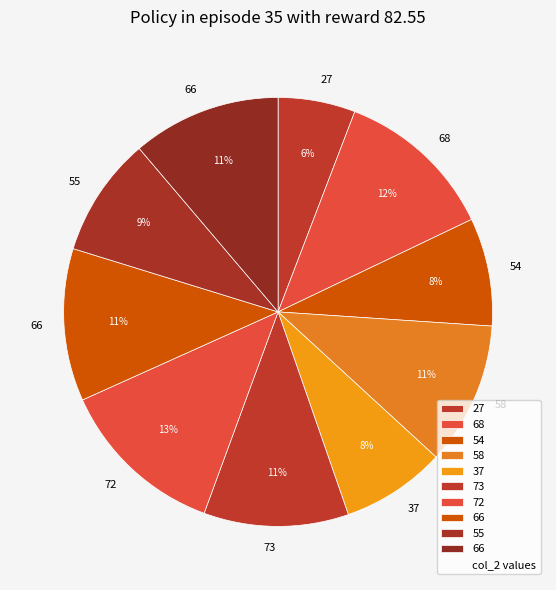

To the nearest percent, what is the average slice percentage?

10%